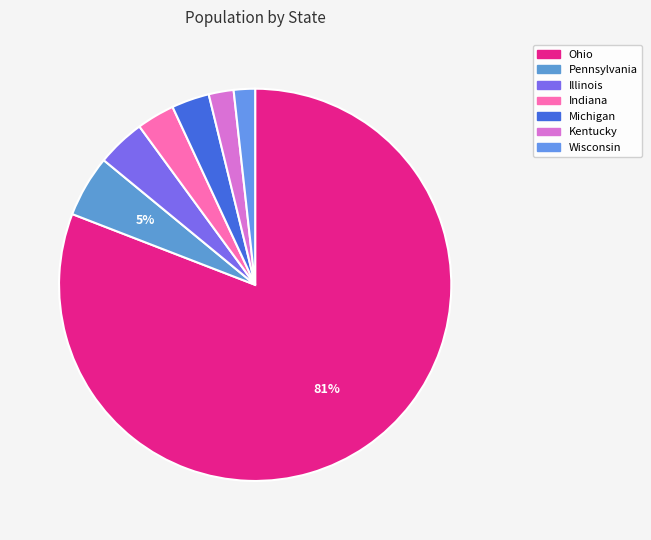

Count the number of slices in the pie.

7